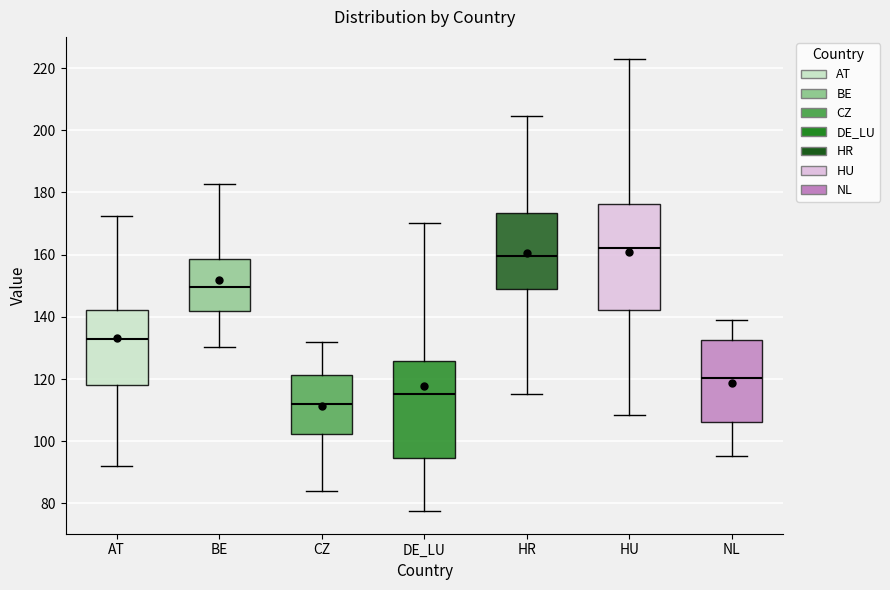

Reading left to right, read every box against the y-axis: the position of its median line, the range the box covers, and the ends of its whiskers. The values are not printed on the chart, so give them approximately, as read against the axis.

AT: median 132, box 118 to 142, whiskers 92 to 172
BE: median 150, box 142 to 158, whiskers 130 to 182
CZ: median 112, box 102 to 122, whiskers 84 to 132
DE_LU: median 116, box 94 to 126, whiskers 78 to 170
HR: median 160, box 148 to 174, whiskers 116 to 204
HU: median 162, box 142 to 176, whiskers 108 to 222
NL: median 120, box 106 to 132, whiskers 96 to 140